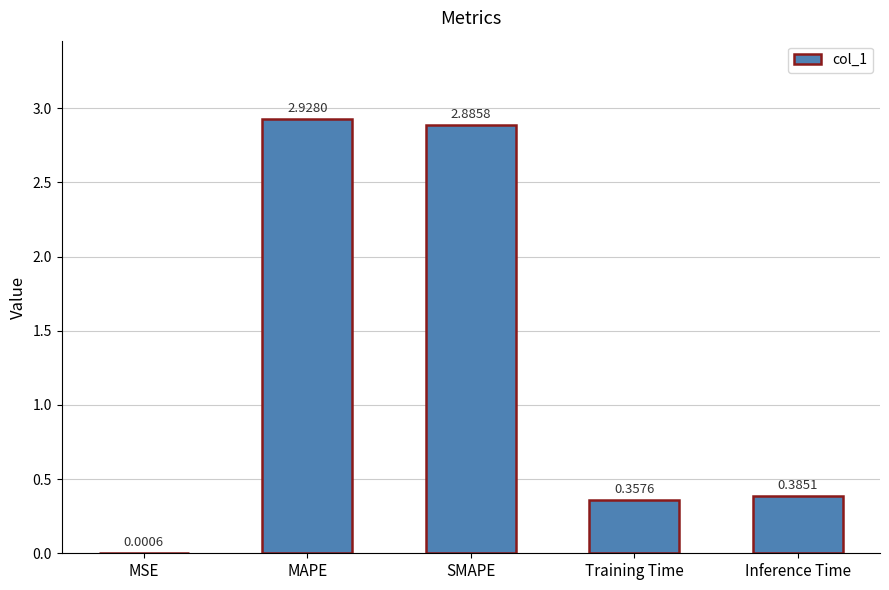

Which has a higher value, MSE or MAPE?

MAPE